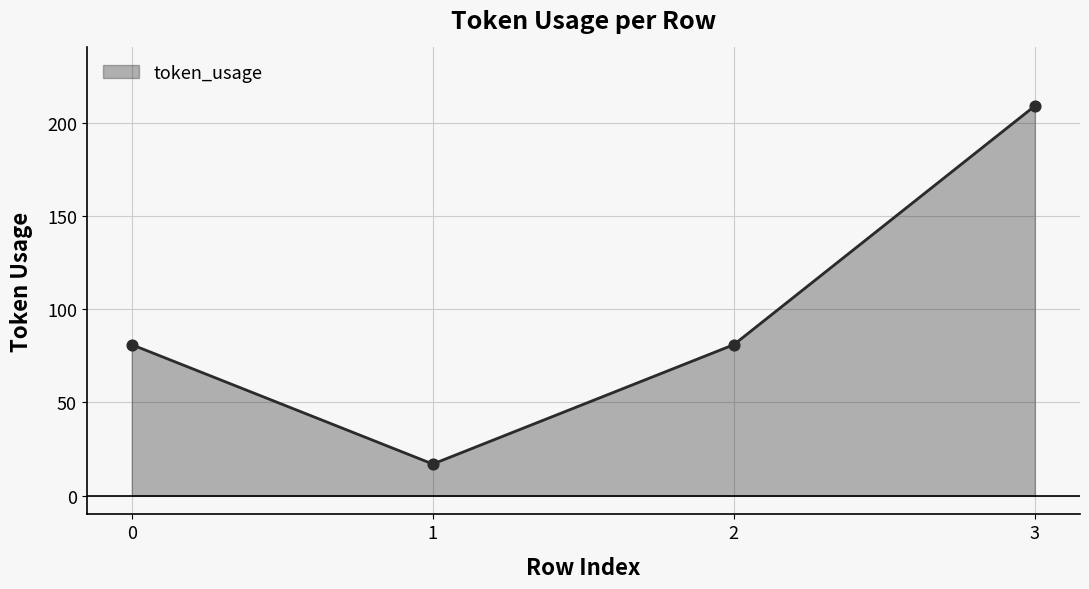

What is the ratio of the value at 2 to the value at 0?

1.0